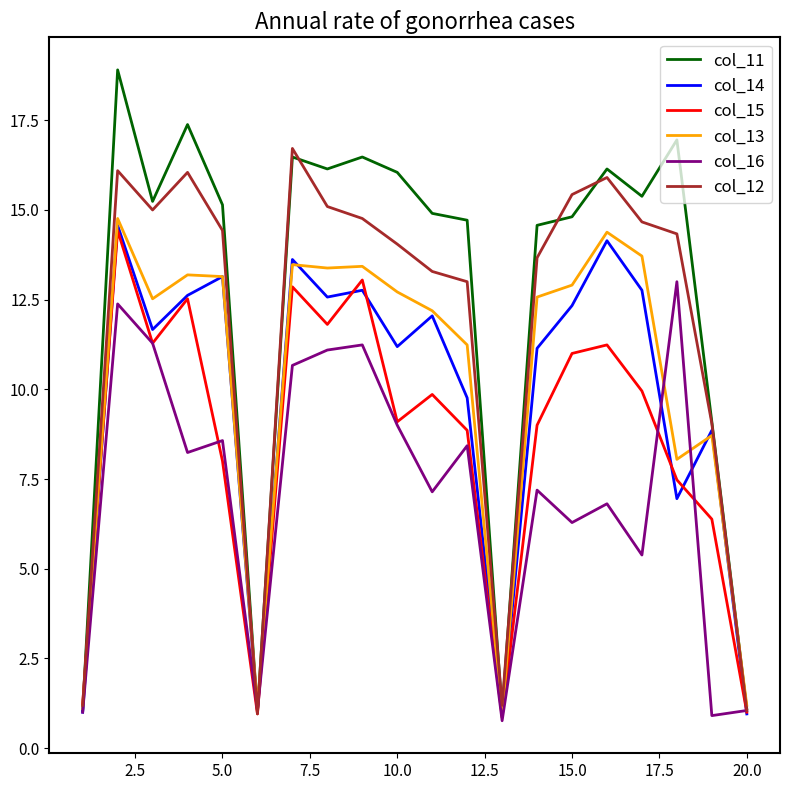

Which series has the largest total across all categories?

col_11